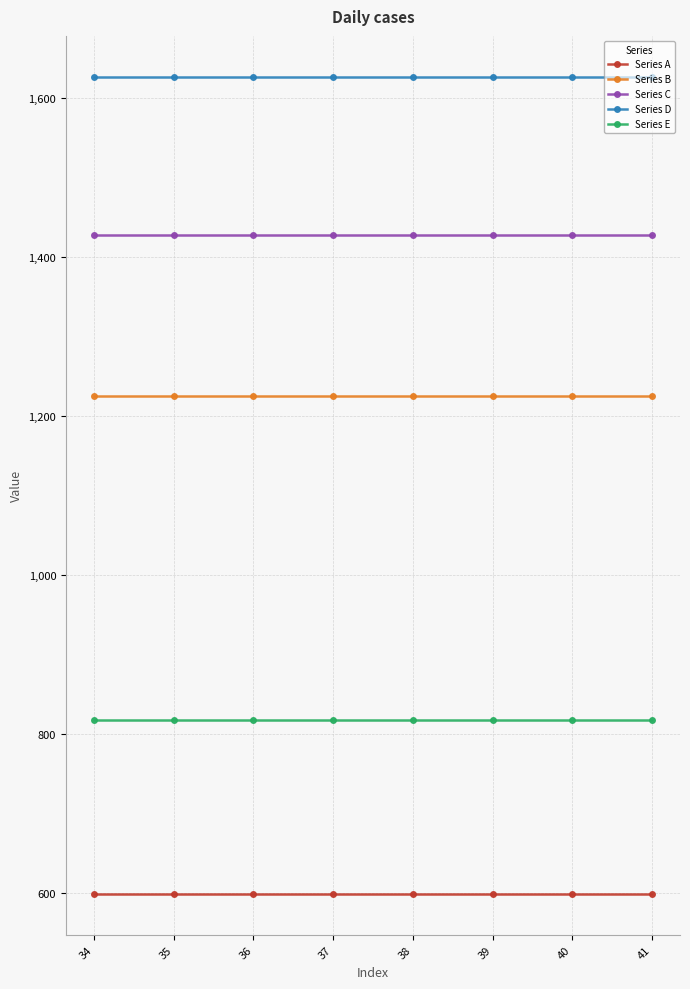

What is the average value of the Series B series?

1224.8